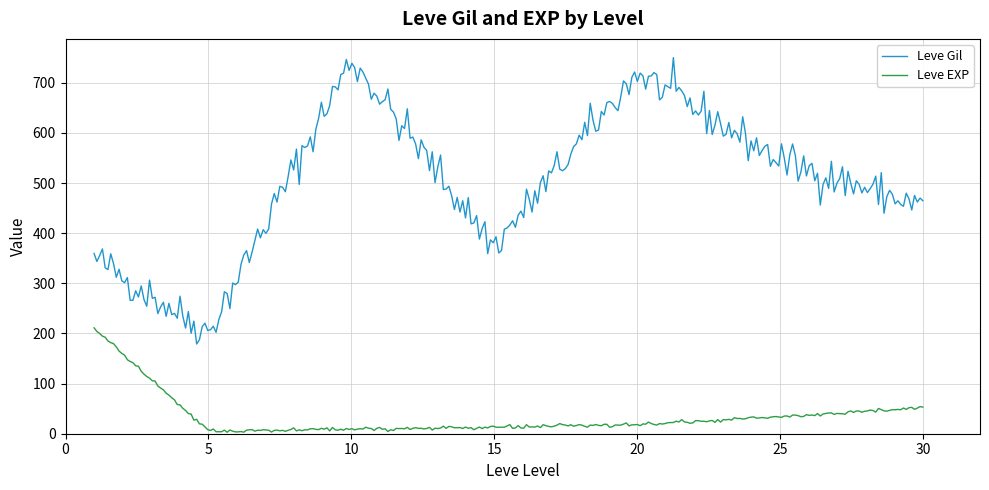

True or false: Leve Gil and Leve EXP intersect in this chart.

False